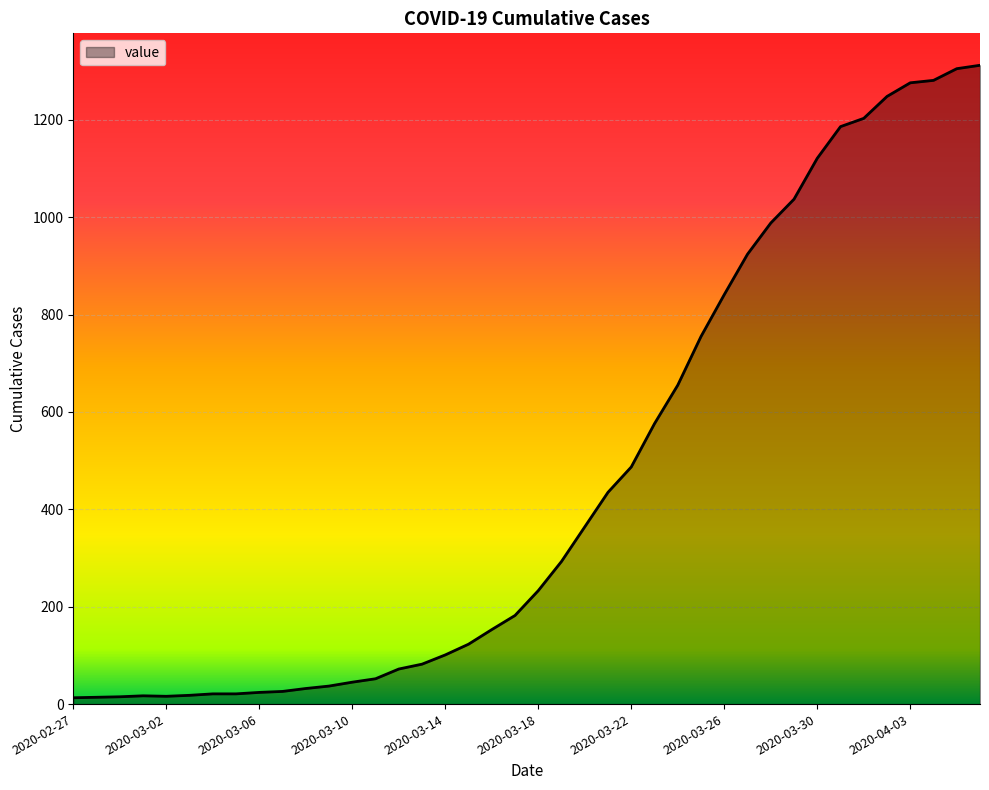

What is the difference between the maximum and minimum values?

1299